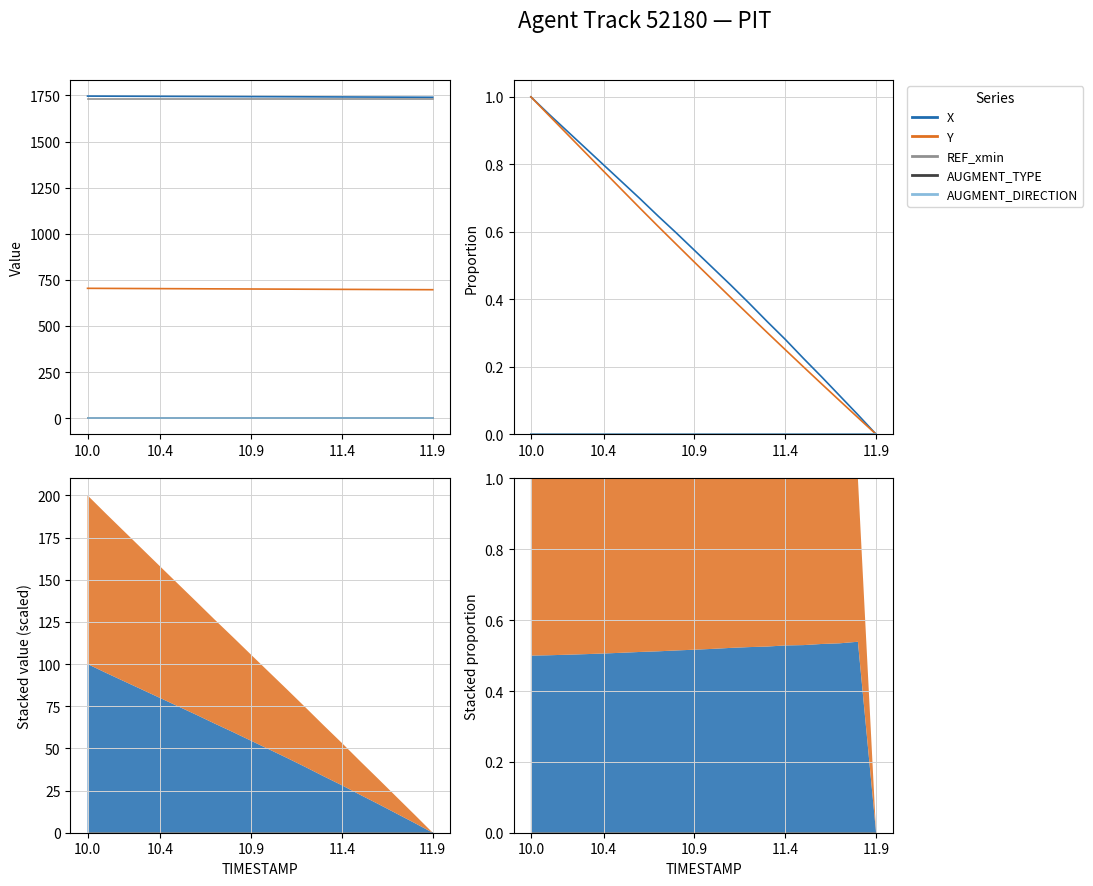

How many positive values does the Y series have?

19